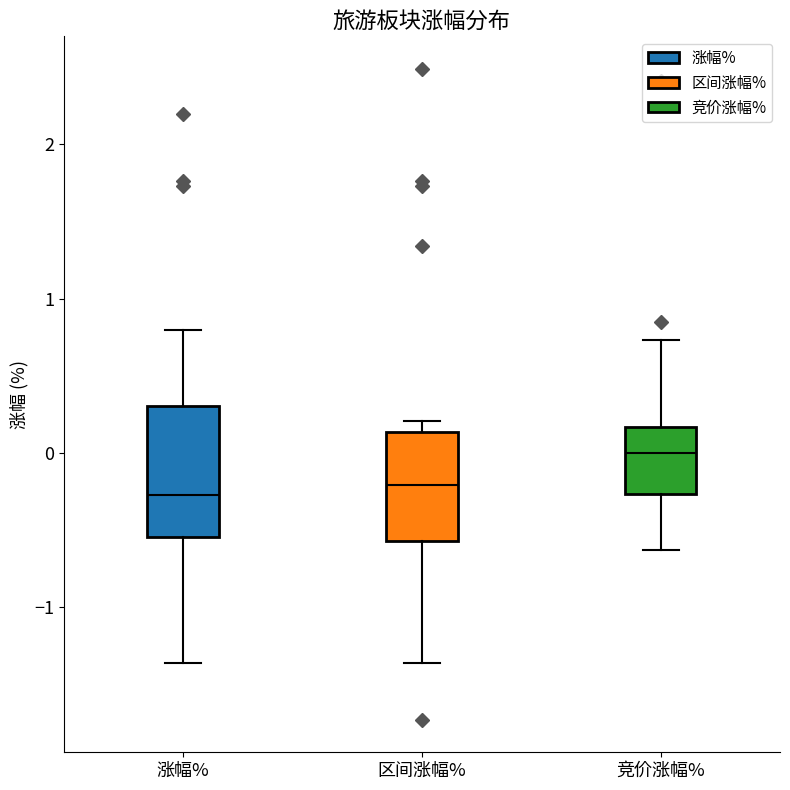

Where does the median line of the box for 竞价涨幅% sit on the y-axis? The values are not printed on the chart, so give them approximately, as read against the axis.

0.0